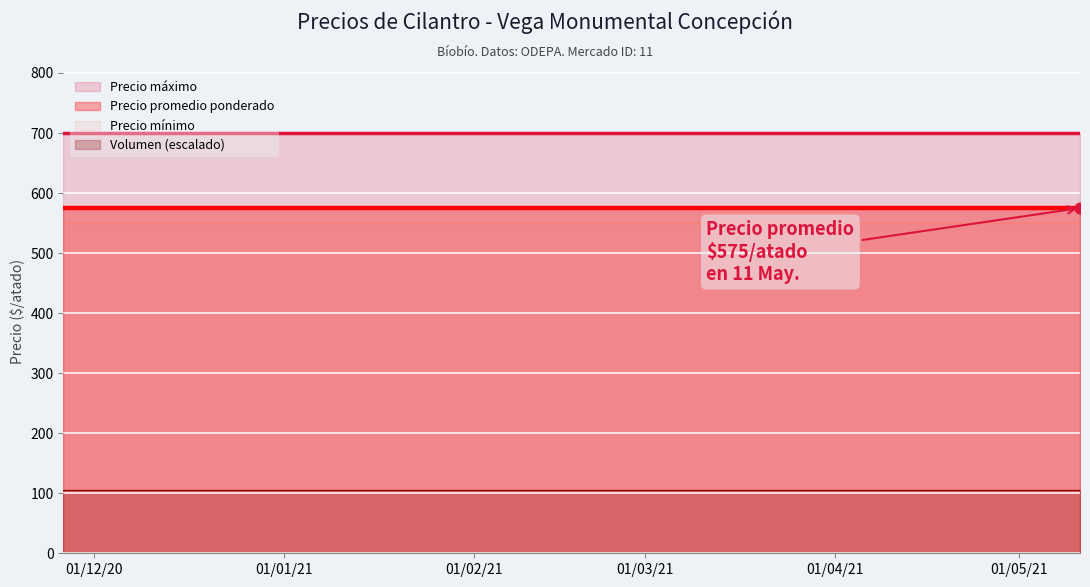

Which series contains the highest Y value?

Precio máximo